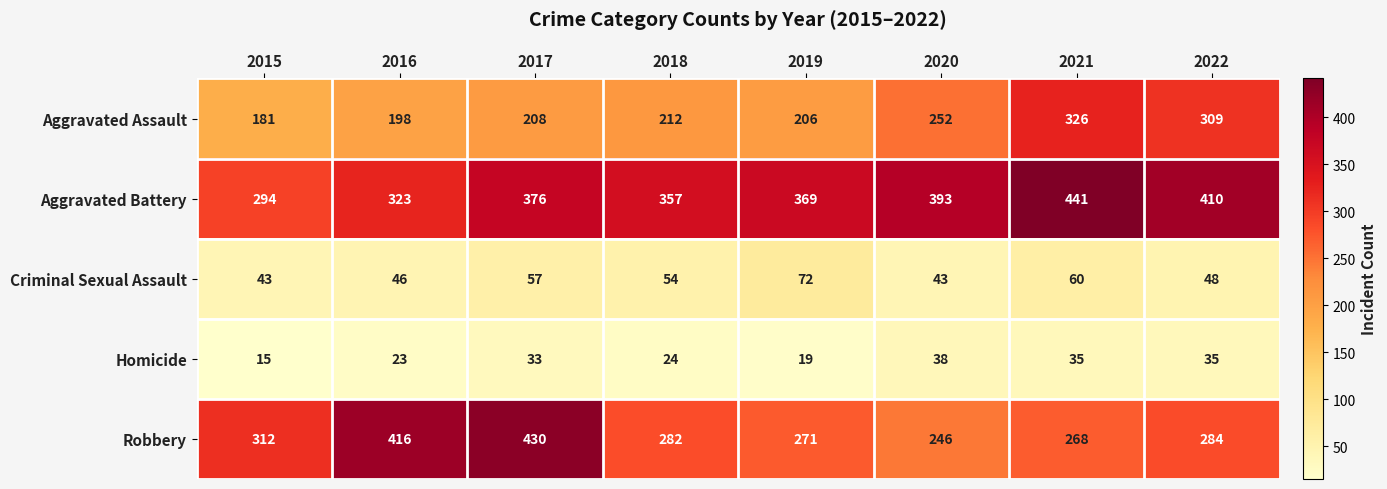

What is the spread (max minus min) of values at 2015?

297